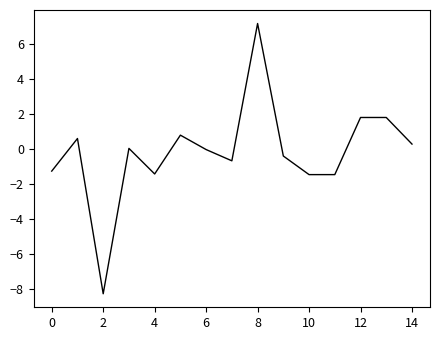

What is the difference between the maximum and minimum values?

15.4